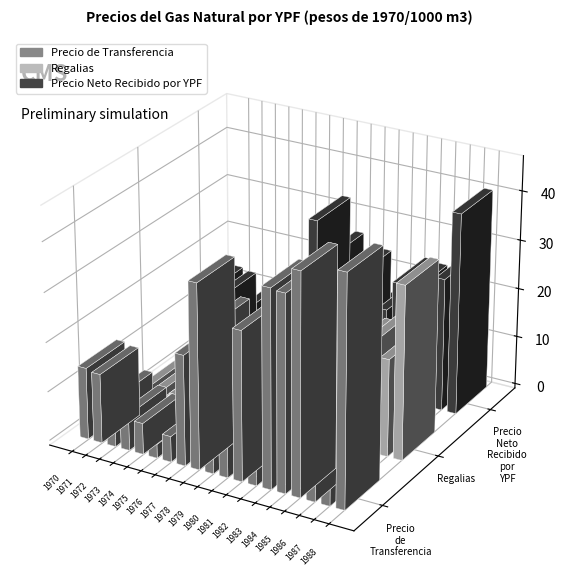

At which label is Regalias closest to 17?

1984